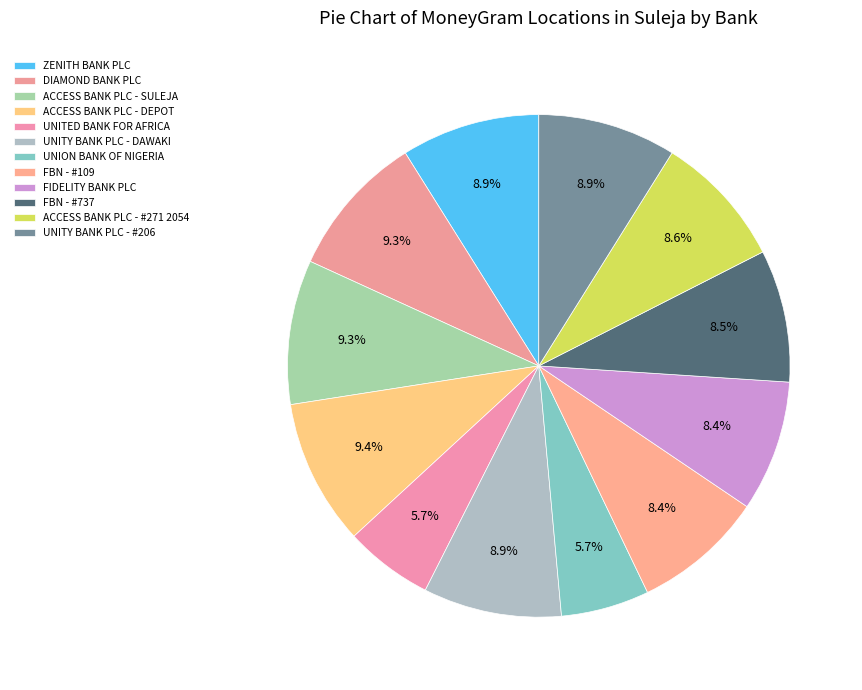

Is it true that ZENITH BANK PLC is 24% of the pie?

False